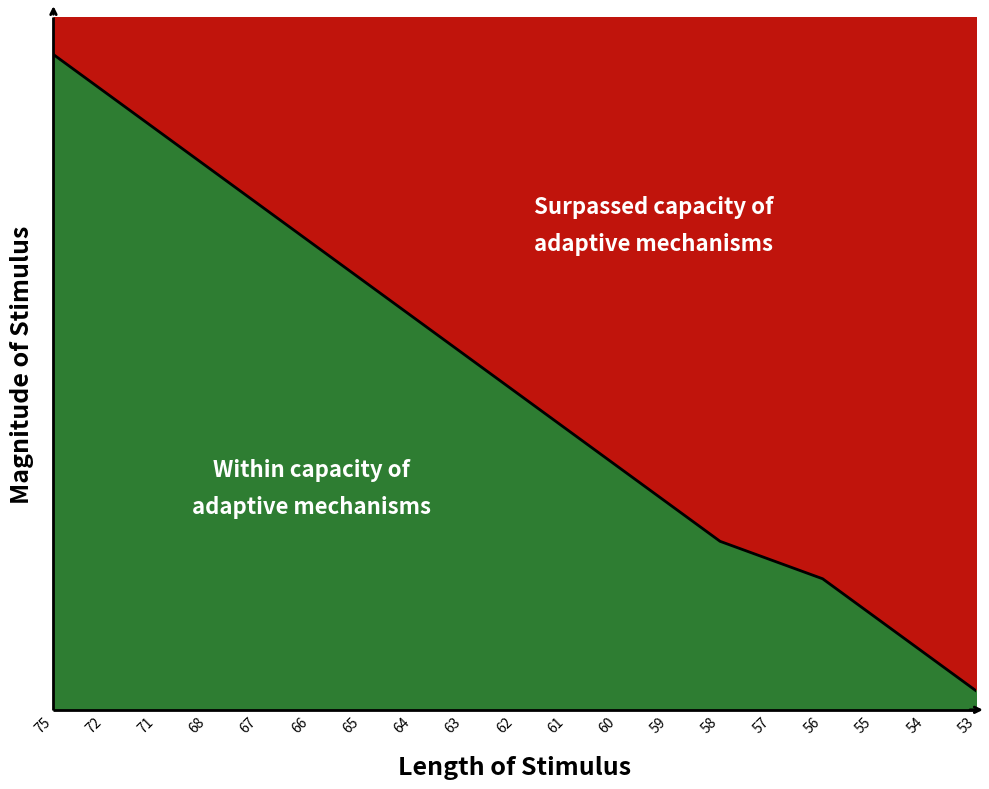

Where does the data first go above 17?

75